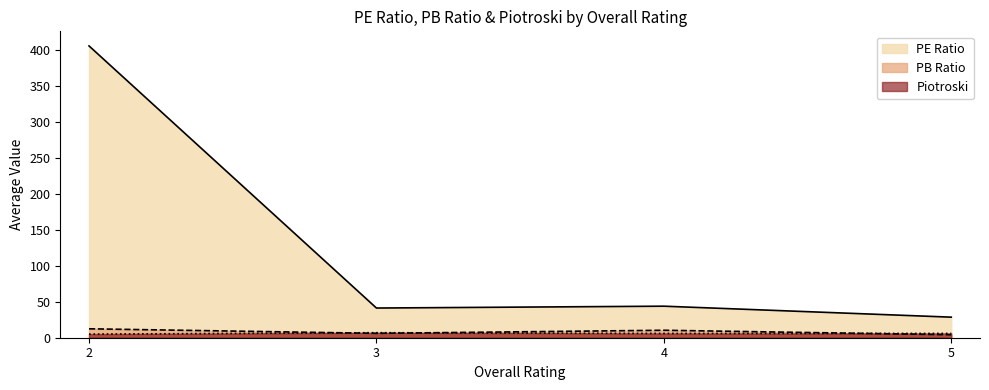

What are all the series names shown in the legend?

PE Ratio, PB Ratio, Piotroski